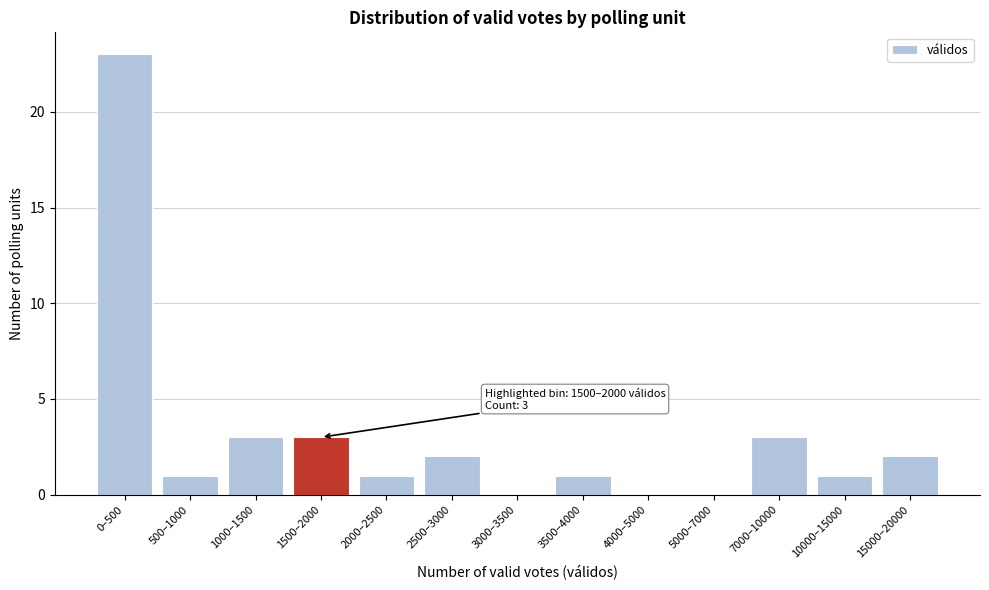

Reading left to right, list all the values displayed in this chart.

0–500=23	500–1000=1	1000–1500=3	1500–2000=3	2000–2500=1	2500–3000=2	3000–3500=0	3500–4000=1	4000–5000=0	5000–7000=0	7000–10000=3	10000–15000=1	15000–20000=2